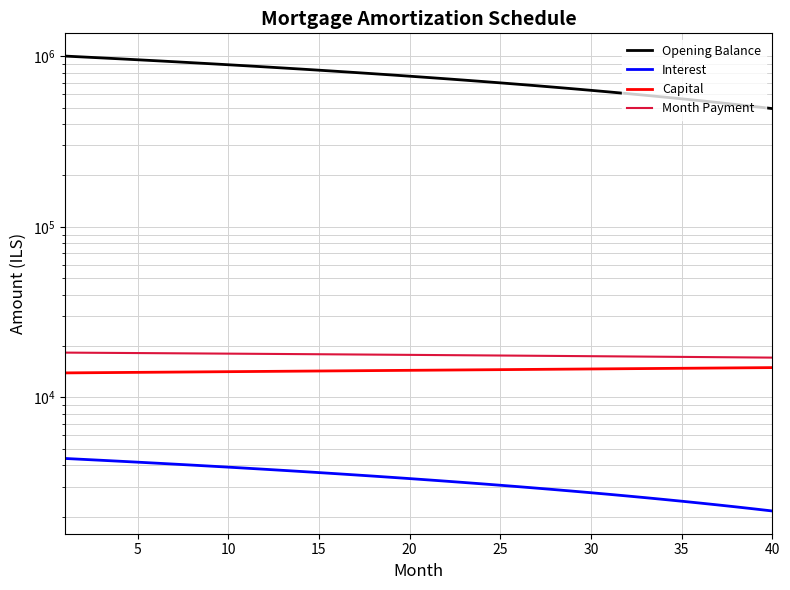

What are all the series names shown in the legend?

Opening Balance, Interest, Capital, Month Payment